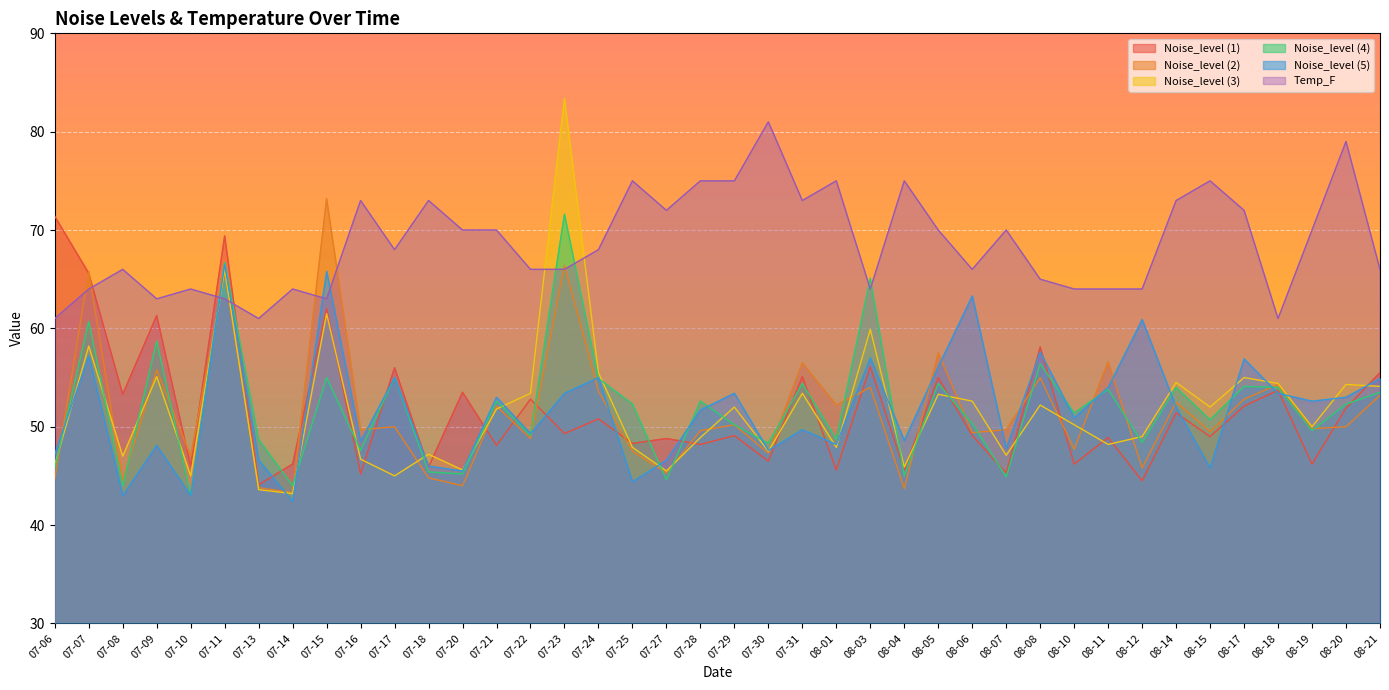

Where is the first local minimum for Noise_level (3)?

07-08